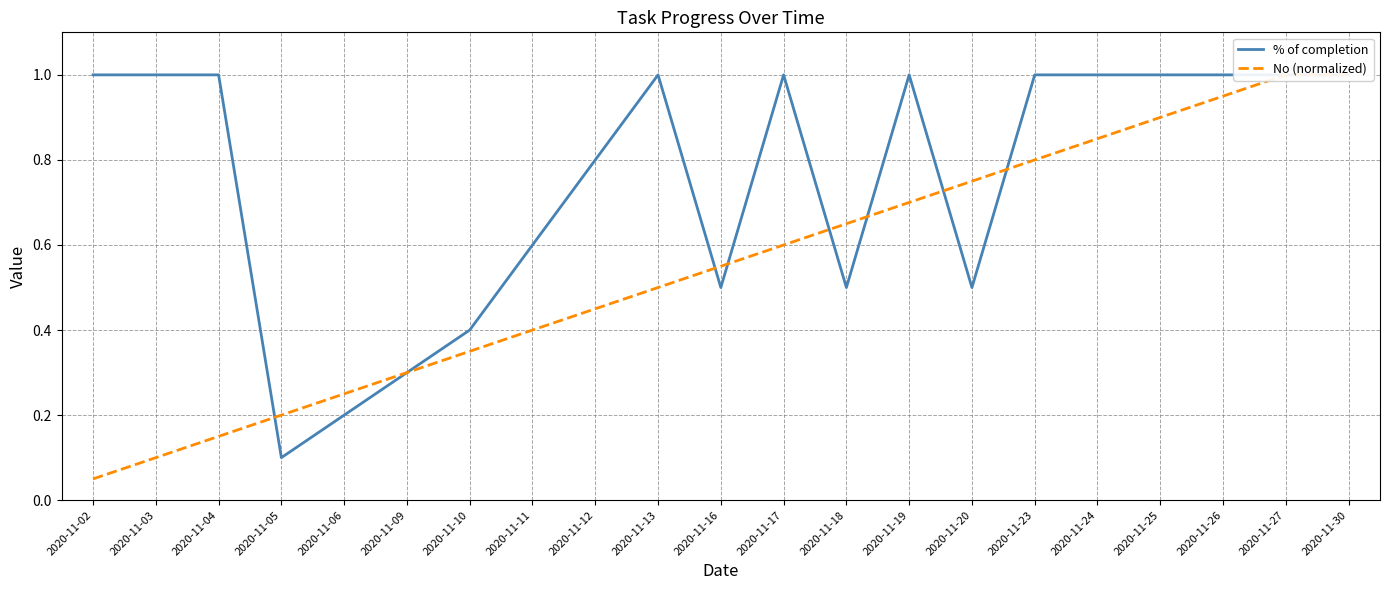

Is the value of No (normalized) at 2020-11-13 greater than the value of % of completion at 2020-11-02?

No